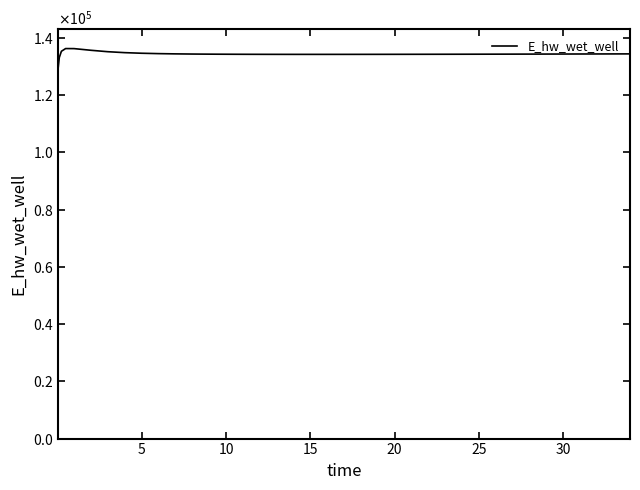

What is the minimum value shown in the chart?

129666.9